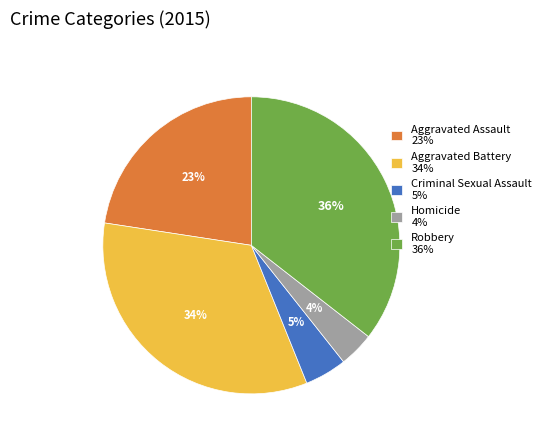

To the nearest percent, what portion does Aggravated Assault 23% represent?

23%